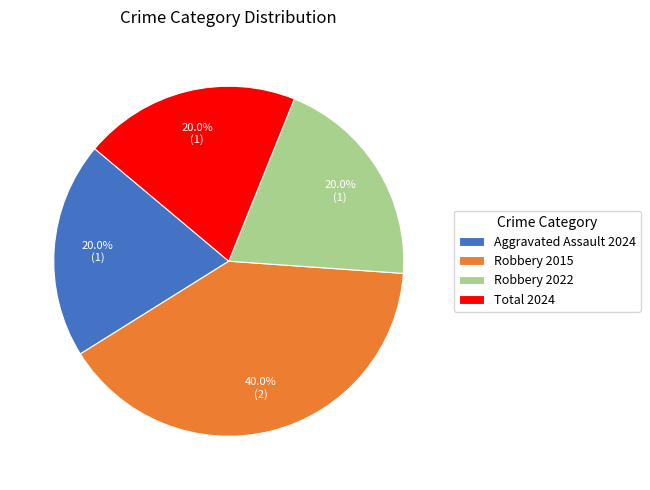

Approximately how many times larger is the value at Total 2024 compared to Aggravated Assault 2024?

1.0